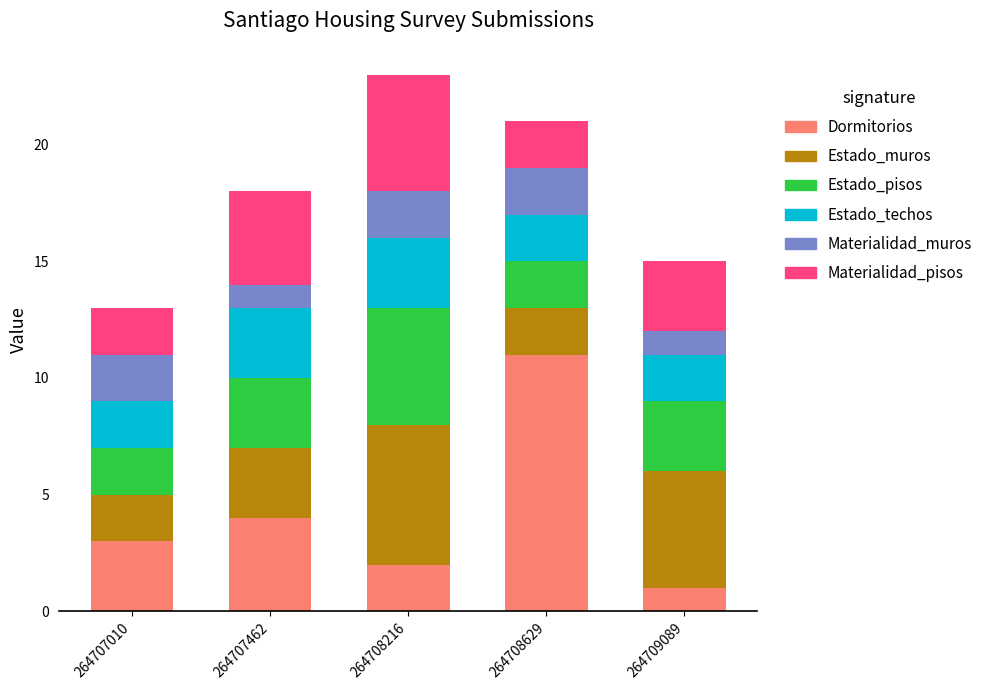

What is the difference between the maximum and minimum values in the Dormitorios series?

10